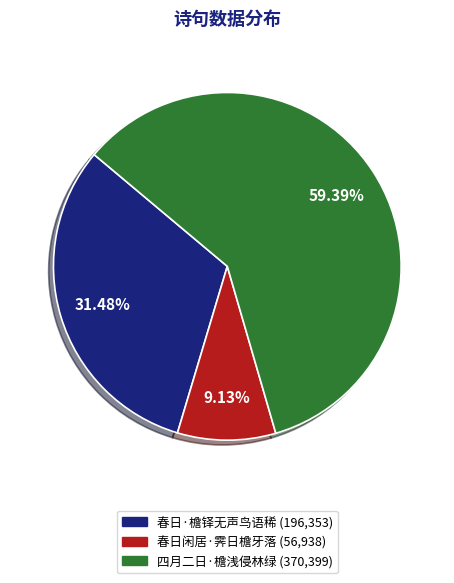

Is 四月二日·檐浅侵林绿 the majority of the pie?

Yes